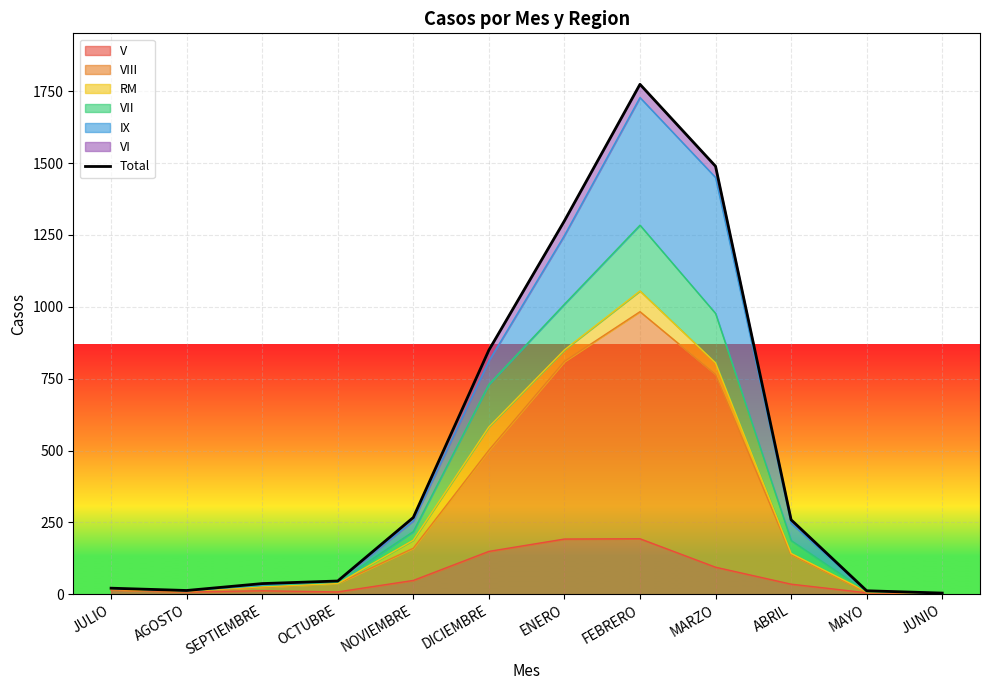

How many points are higher than both their immediate neighbors (excluding endpoints)?

1